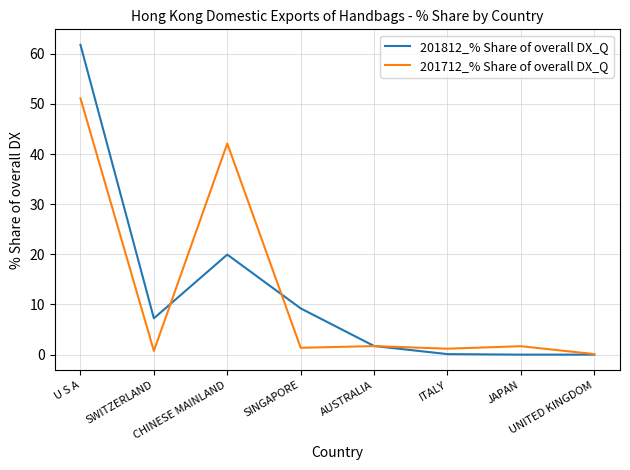

At how many categories does at least one series exceed 26?

2